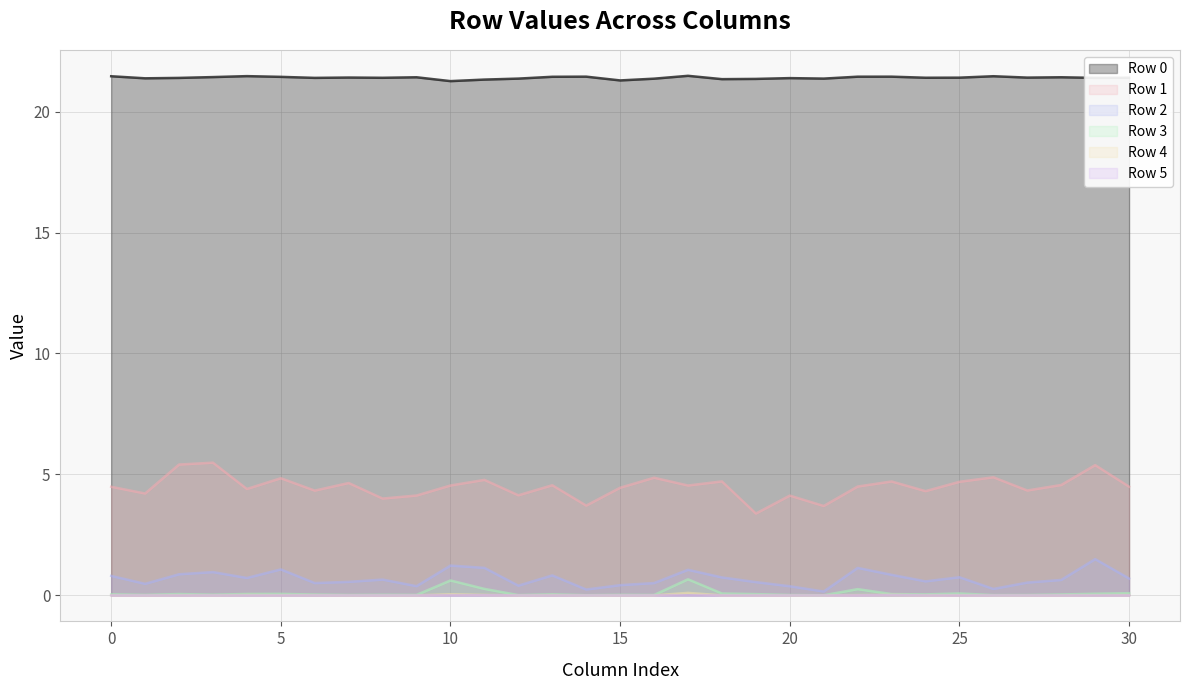

True or false: Row 5 and Row 4 intersect in this chart.

False